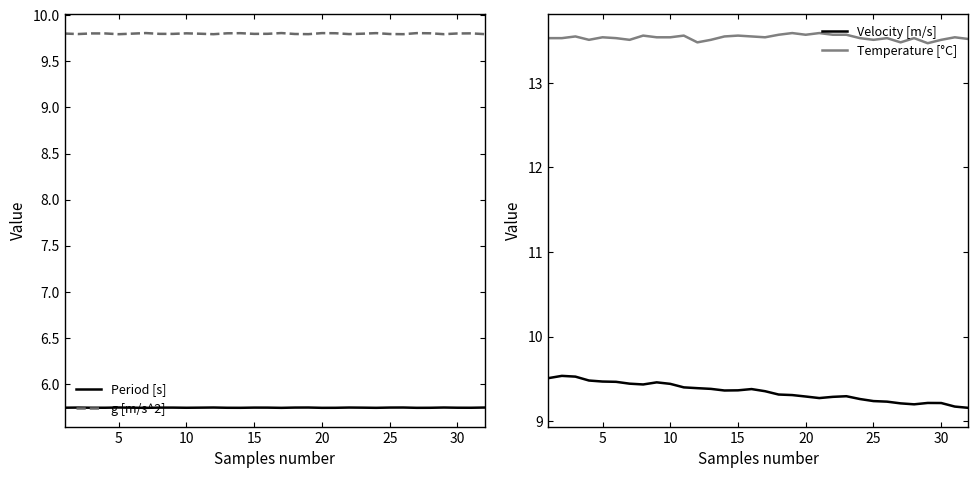

What are all the series names shown in the legend?

Period [s], g [m/s^2], Velocity [m/s], Temperature [°C]